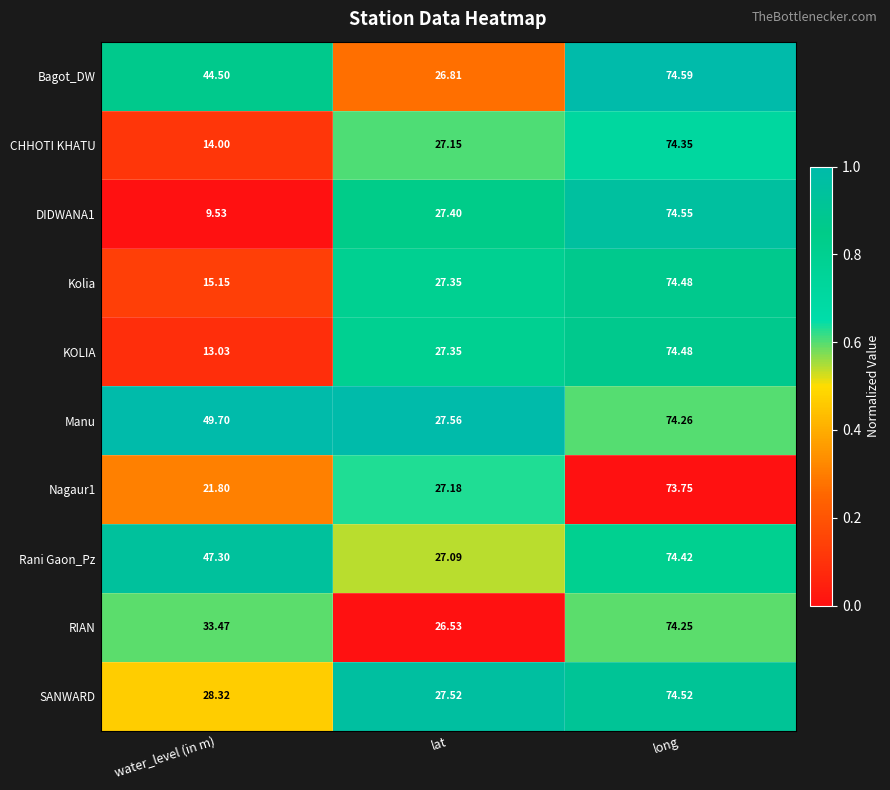

At which label is Rani Gaon_Pz closest to 50?

water_level (in m)